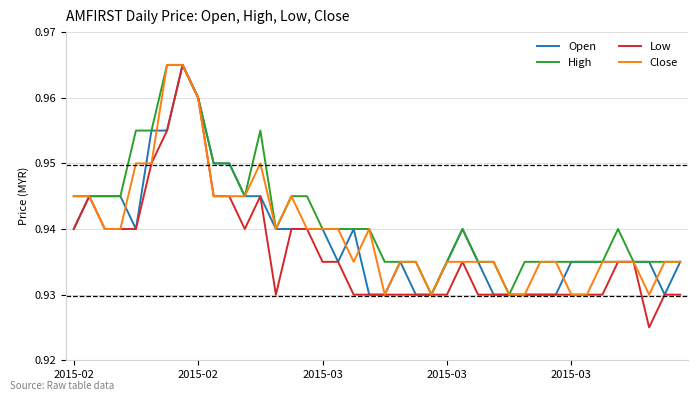

Is this an area chart (filled region under the line)?

No